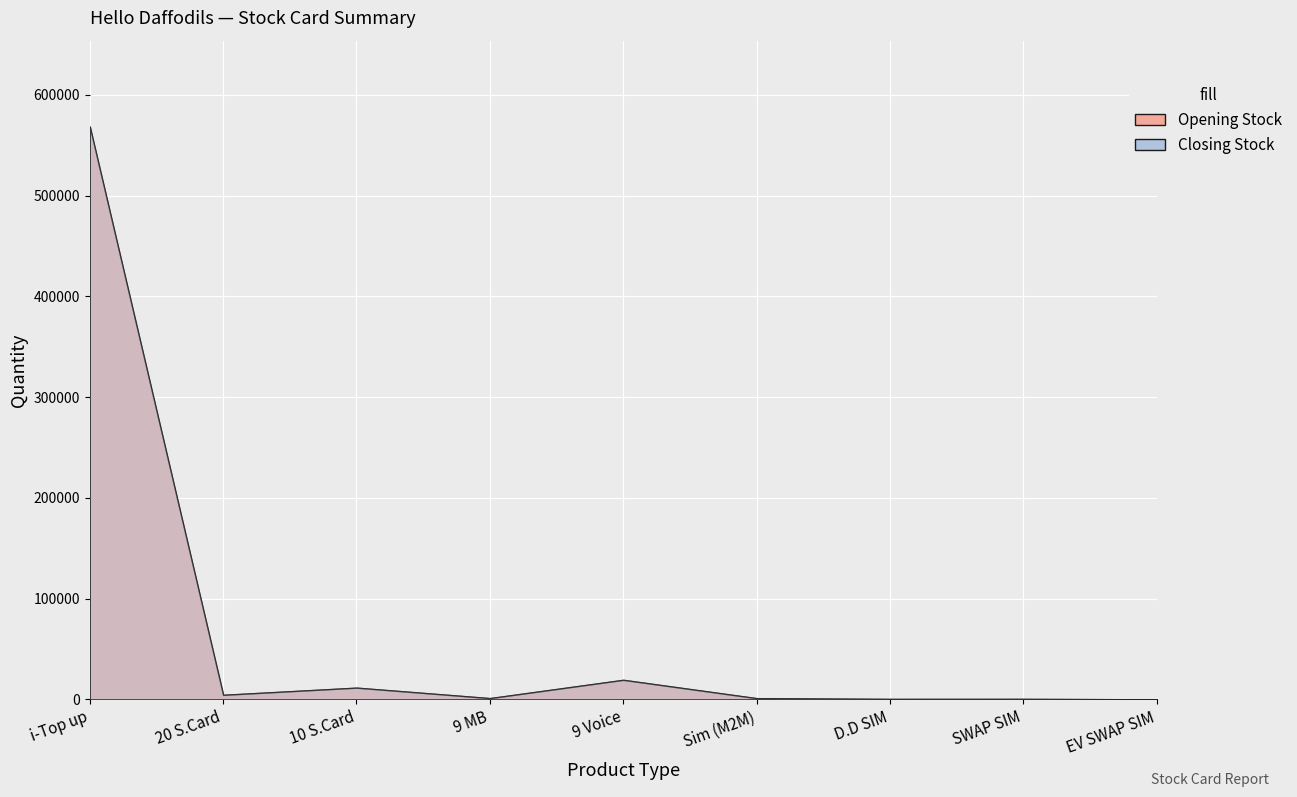

True or false: Opening Stock and Closing Stock cross at least once.

False